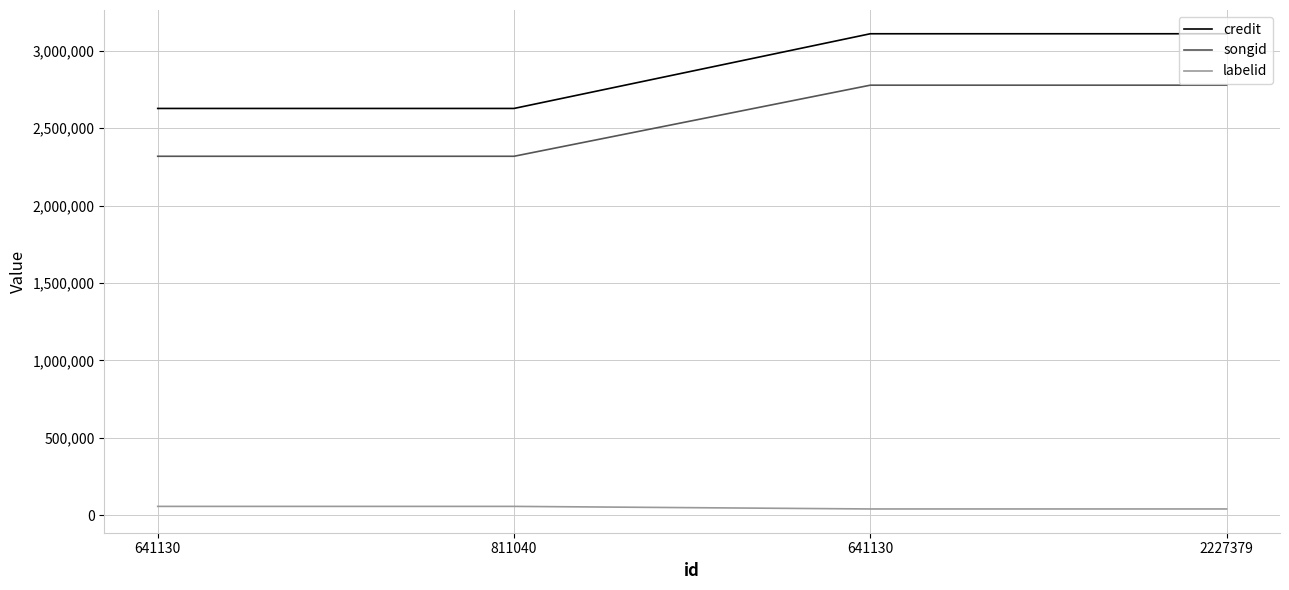

True or false: credit and songid intersect in this chart.

False